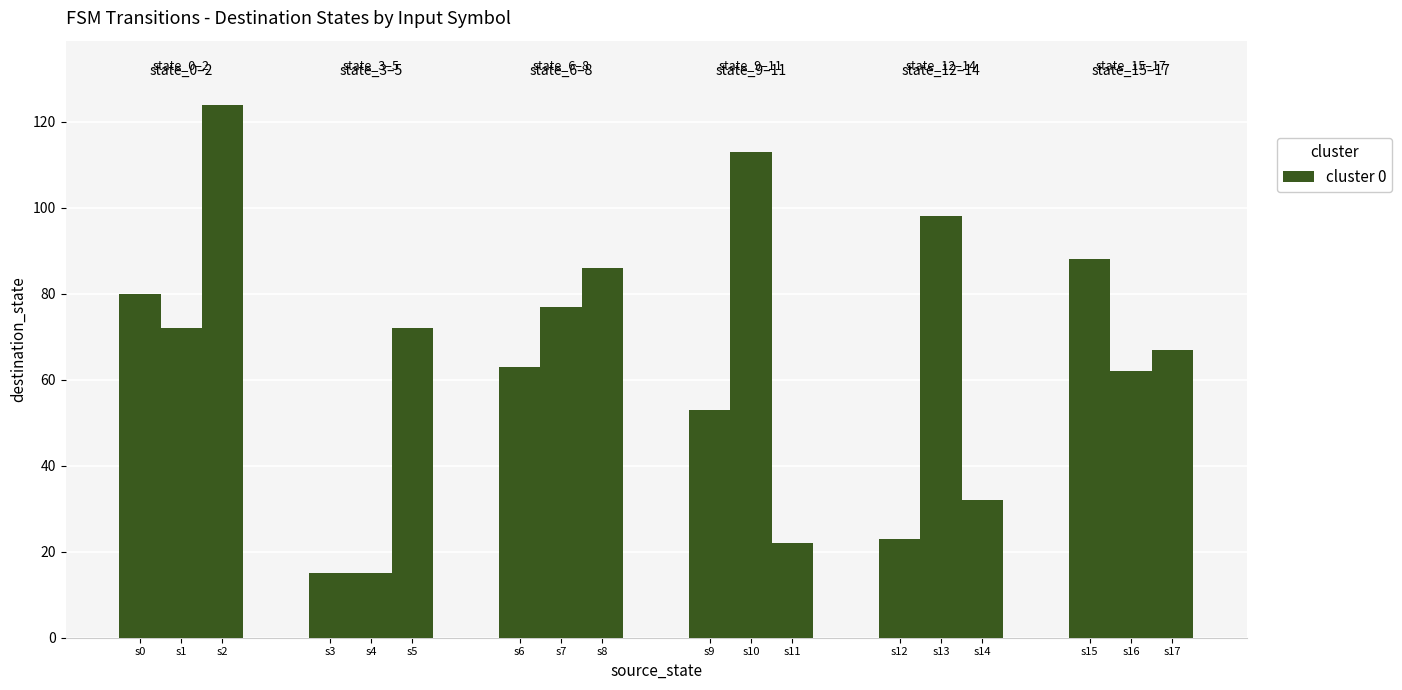

Reading right to left, extract all data points from this chart.

67	62	88	32	98	23	22	113	53	86	77	63	72	15	15	124	72	80